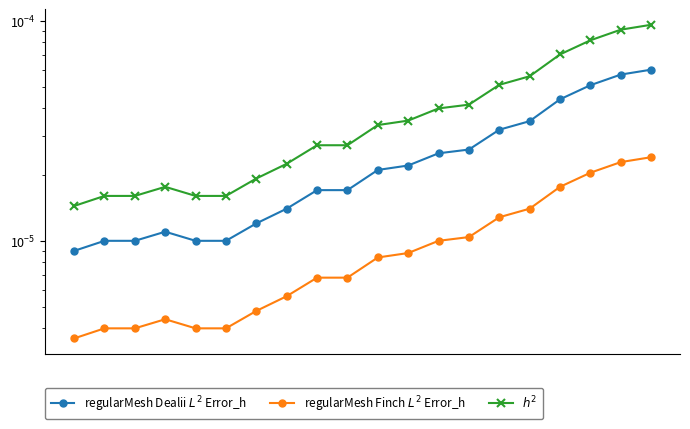

Rank the series by their average value, from highest to lowest.

$h^2$, regularMesh Dealii $L^2$ Error_h, regularMesh Finch $L^2$ Error_h